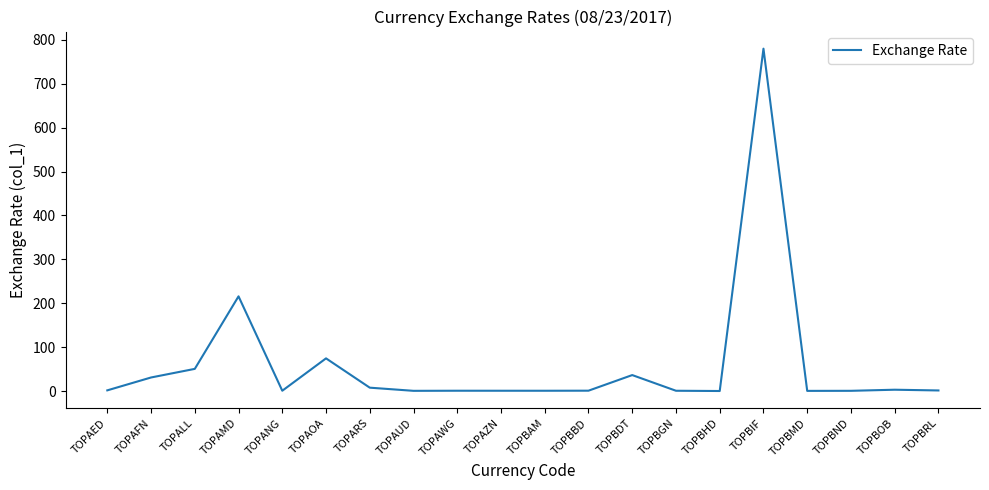

At which category does the data reach its first local peak?

TOPAMD